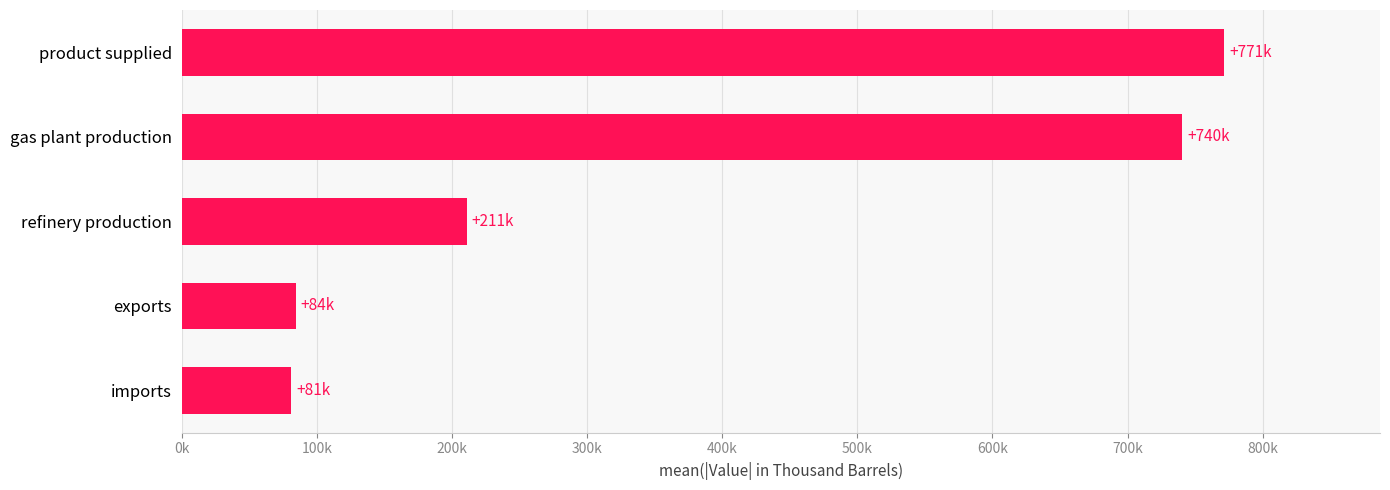

Does the chart contain any negative values?

No